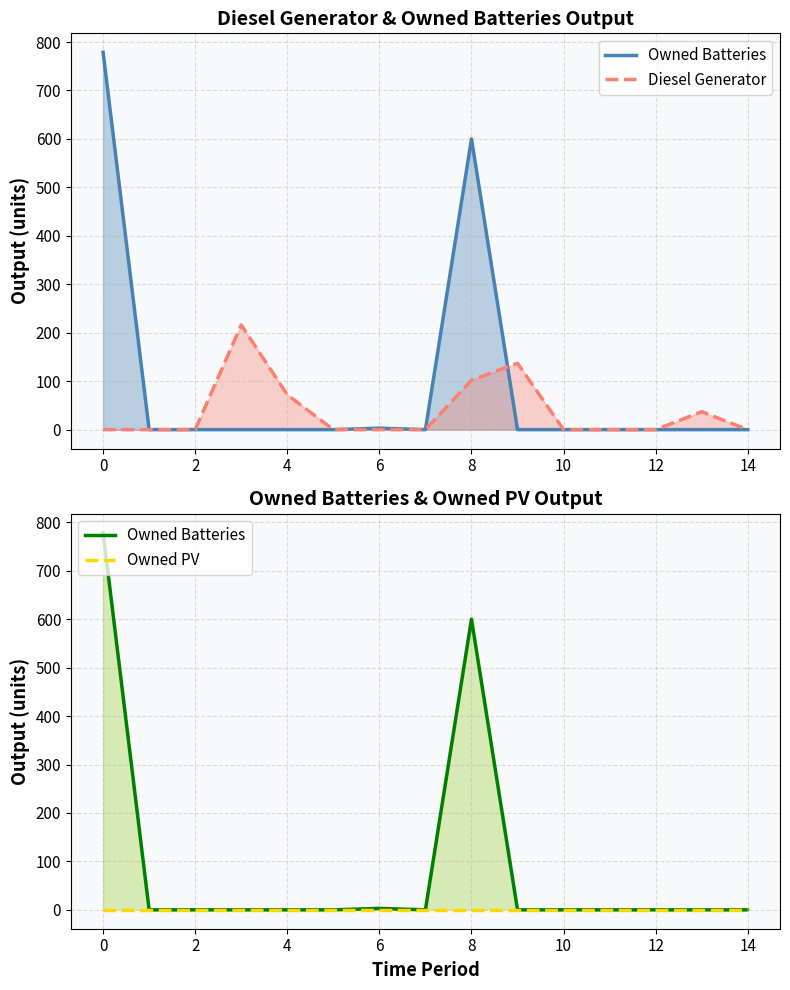

Where is the first local minimum for Owned Batteries?

7